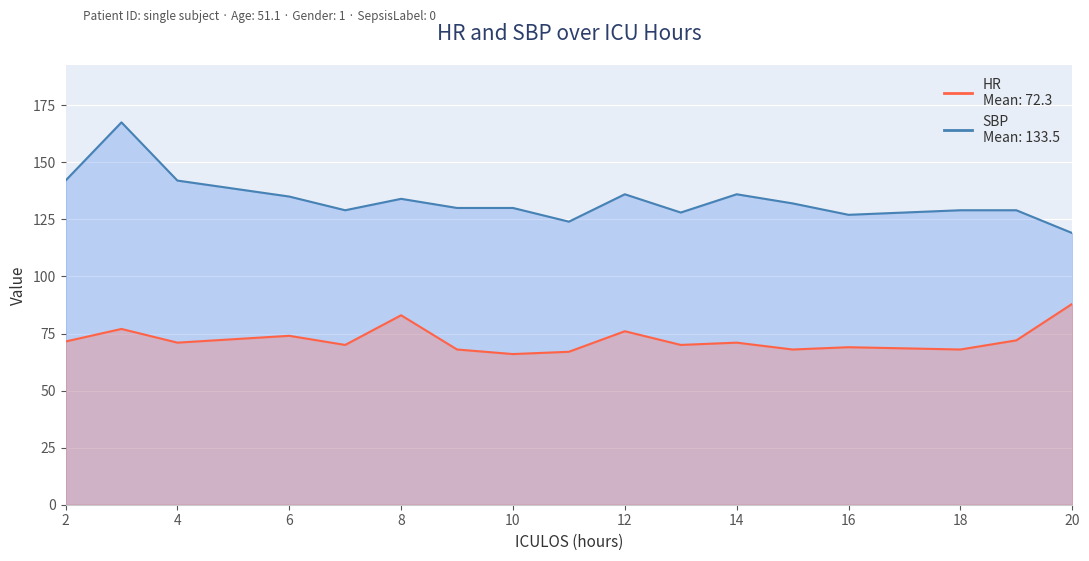

Which category has the lowest value in the HR series?

10